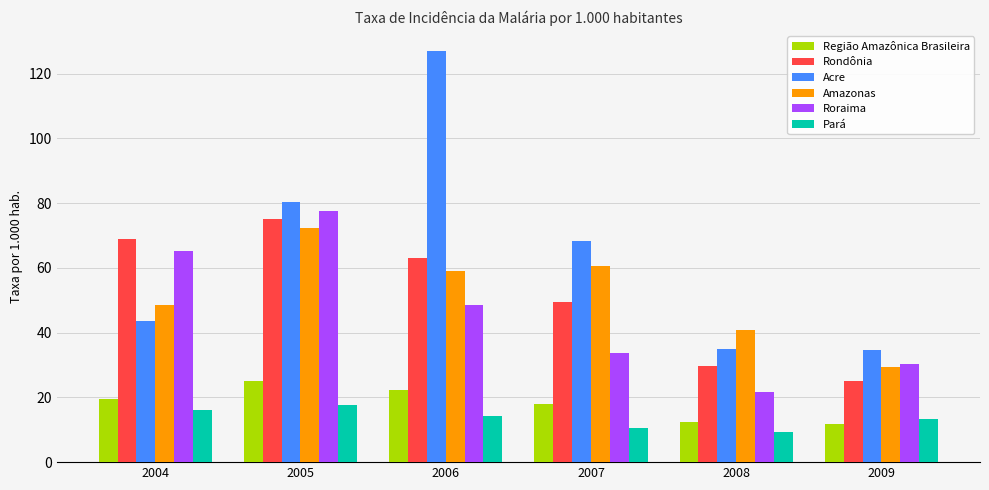

What are all the series names shown in the legend?

Região Amazônica Brasileira, Rondônia, Acre, Amazonas, Roraima, Pará